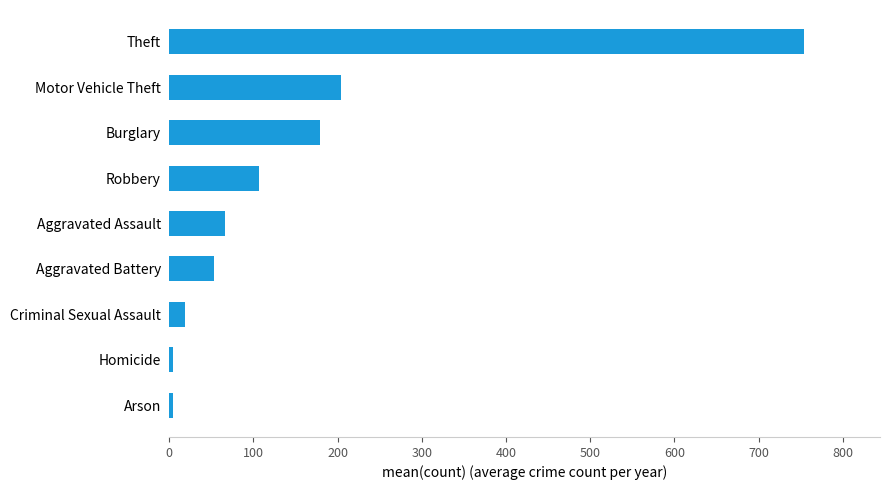

What is the smallest value displayed?

4.4